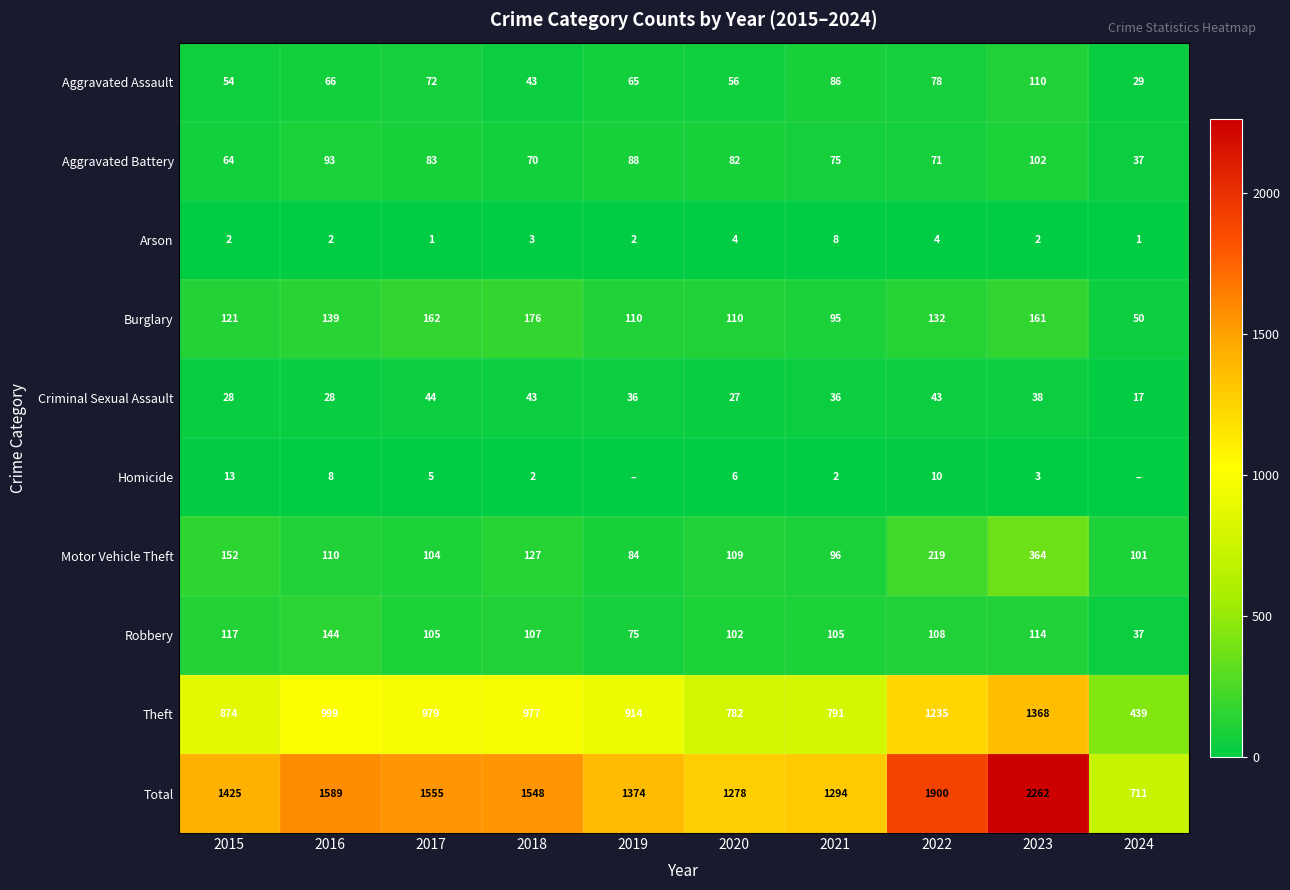

At which category is the sum across all series the highest?

2023